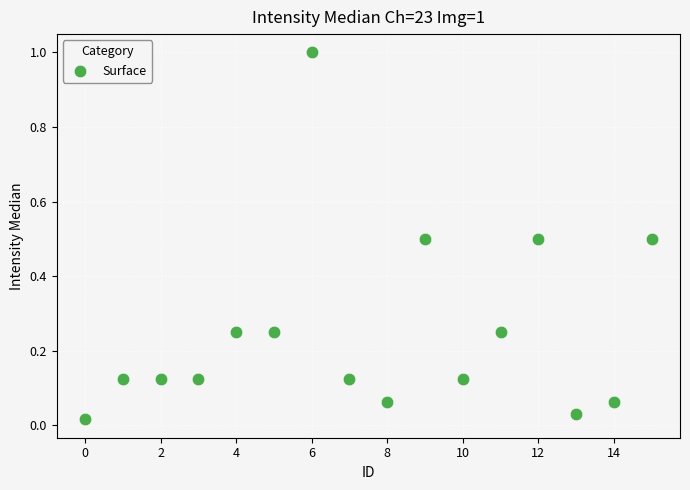

What is the range of Y values (max minus min)?

1.0